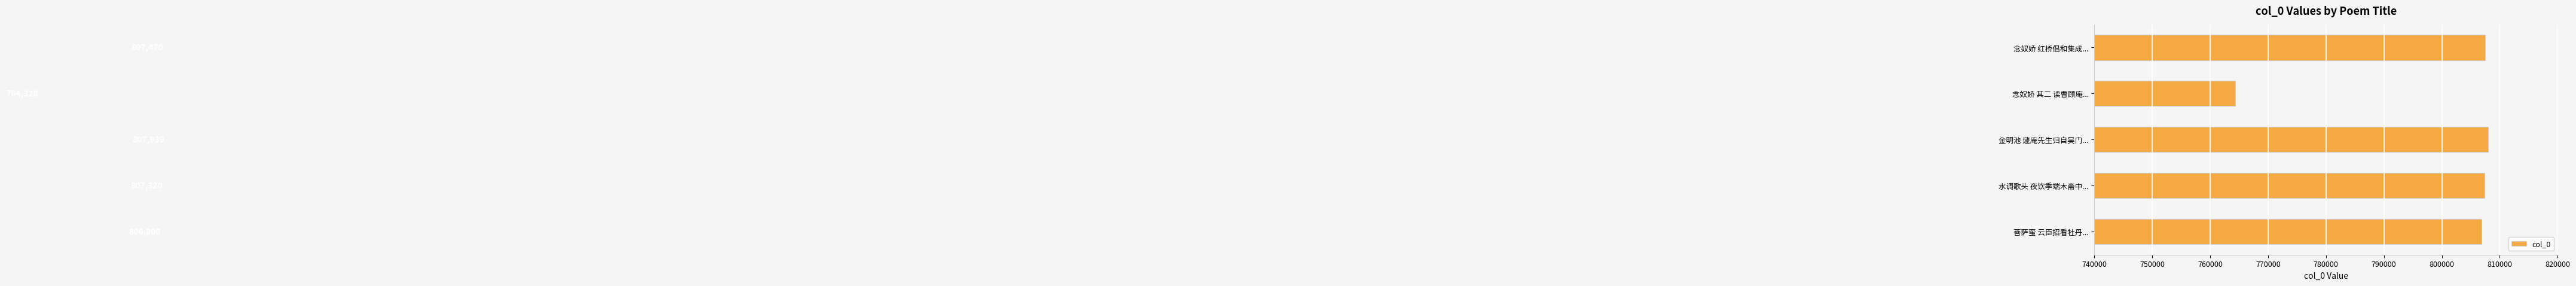

What is the average value?

798773